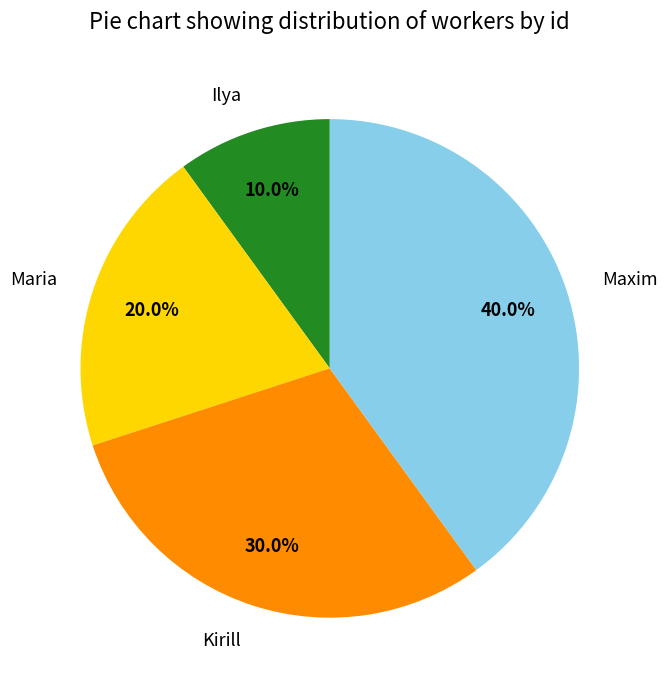

Which category has the smallest portion of the pie?

Ilya